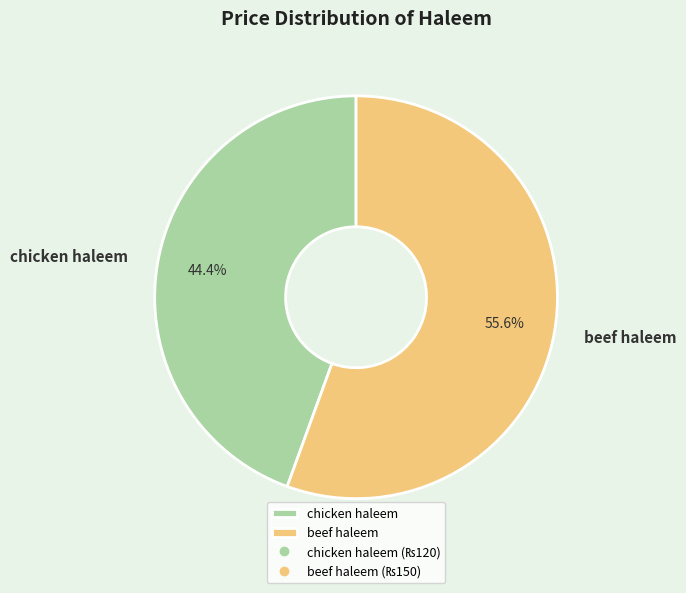

To the nearest percent, what percentage of the pie is chicken haleem?

44%